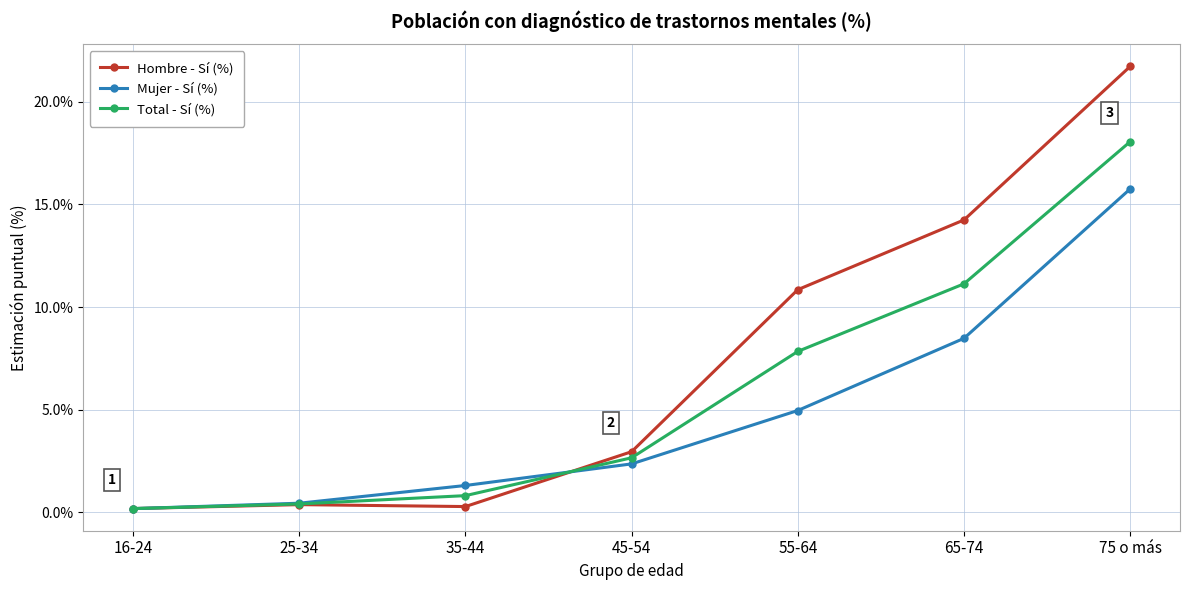

At which label is Hombre - Sí (%) closest to 10?

55-64